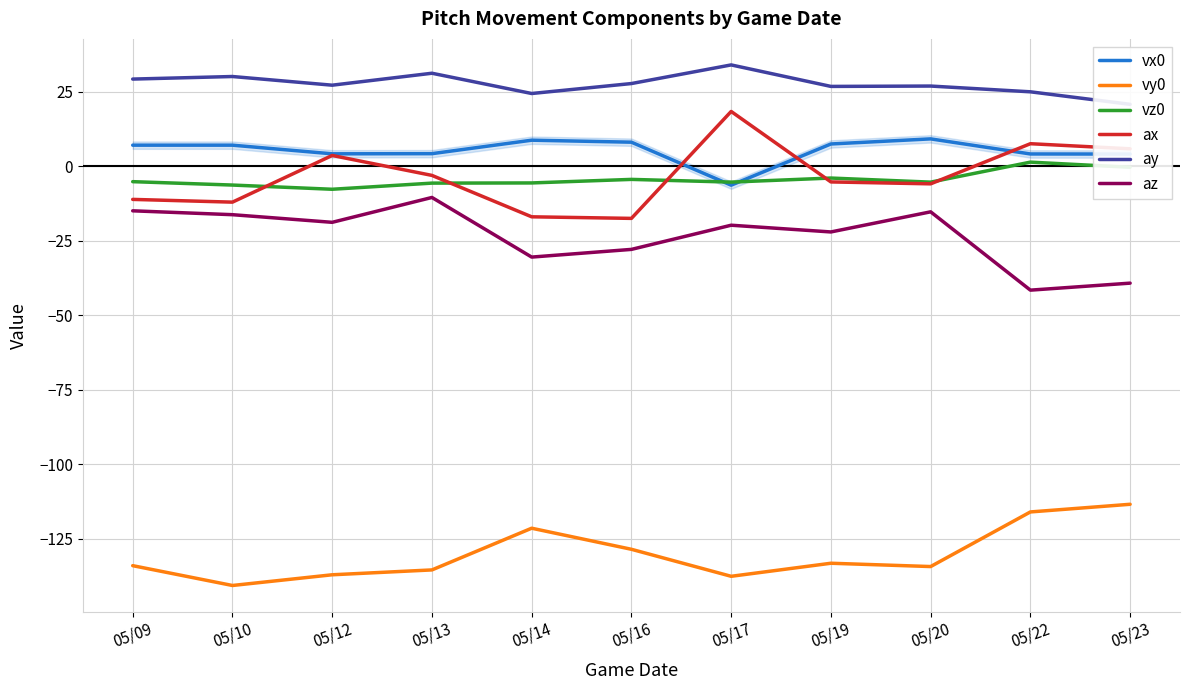

True or false: vy0 has a value of -227.2 at 05/10.

False